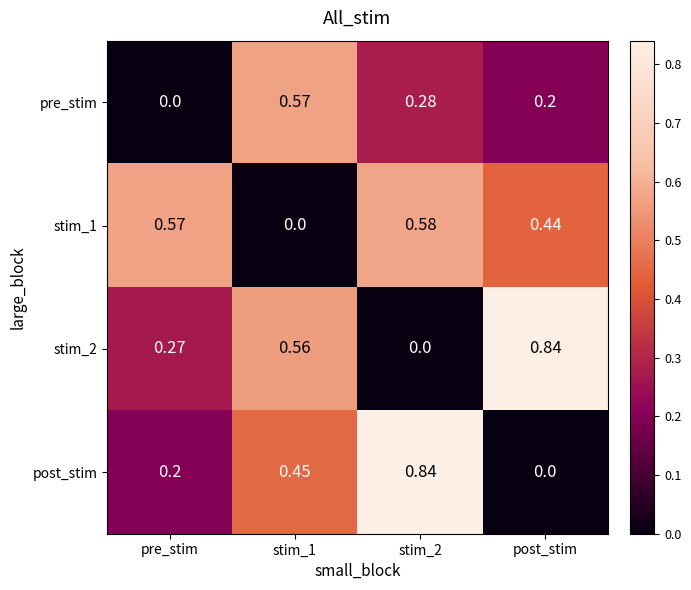

Between pre_stim and stim_2, which series saw the biggest shift?

post_stim